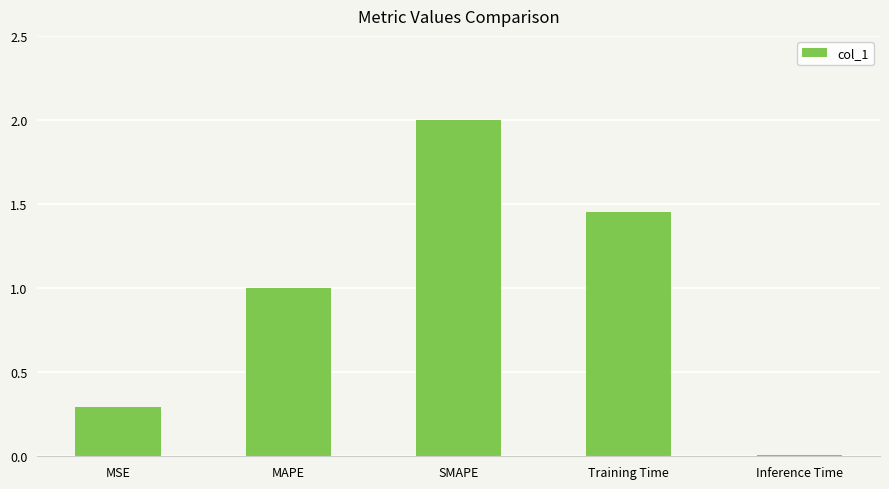

What is the label of the 5th bar from the right?

MSE